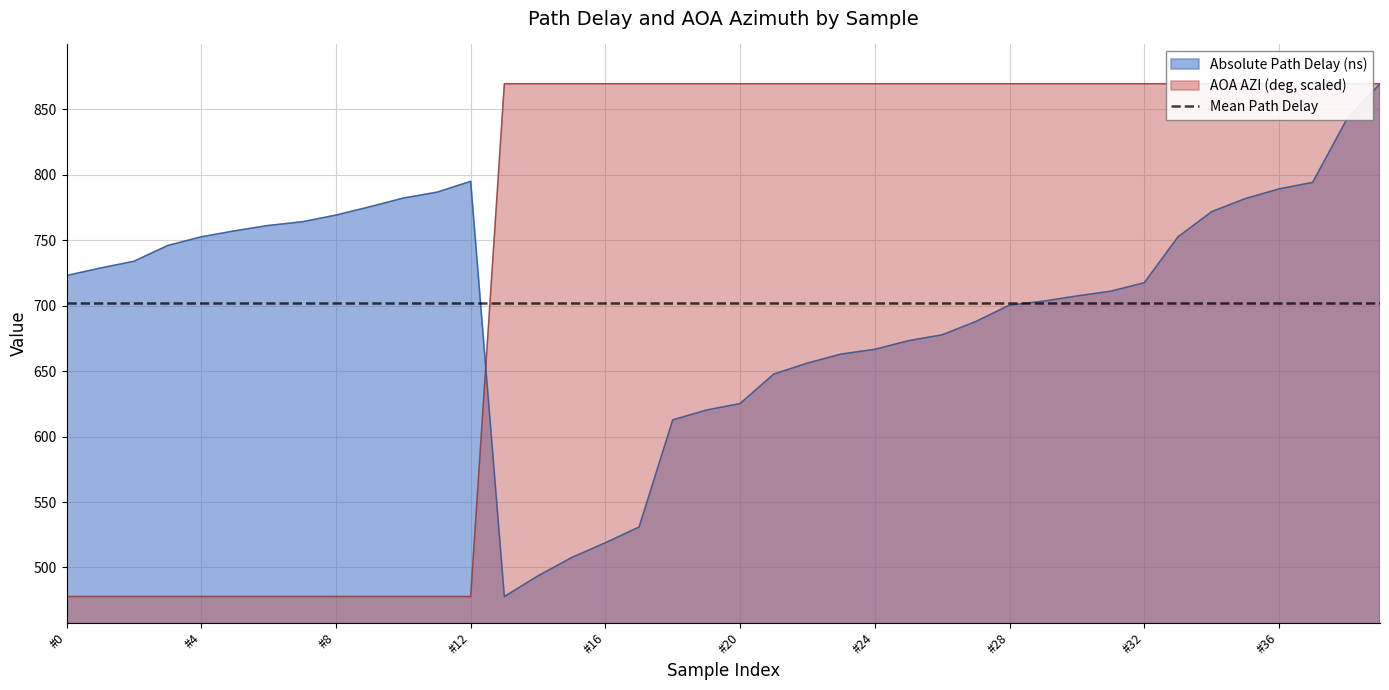

What is the greatest value displayed?

869.7